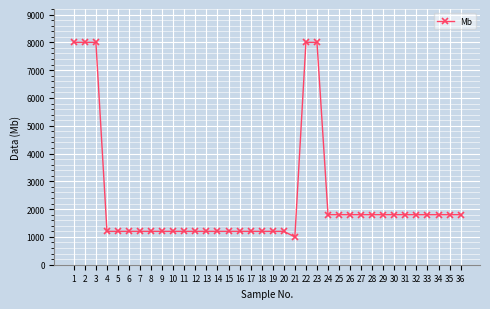

Is it true that the value at 9 is 1601?

False